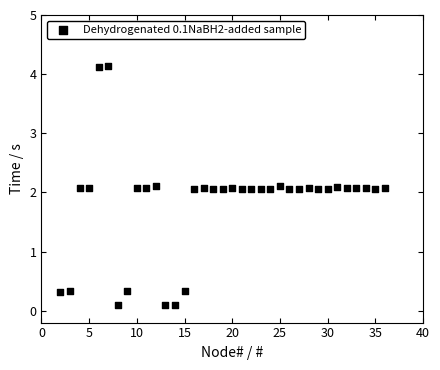

What is the range of Y values (max minus min)?

4.0